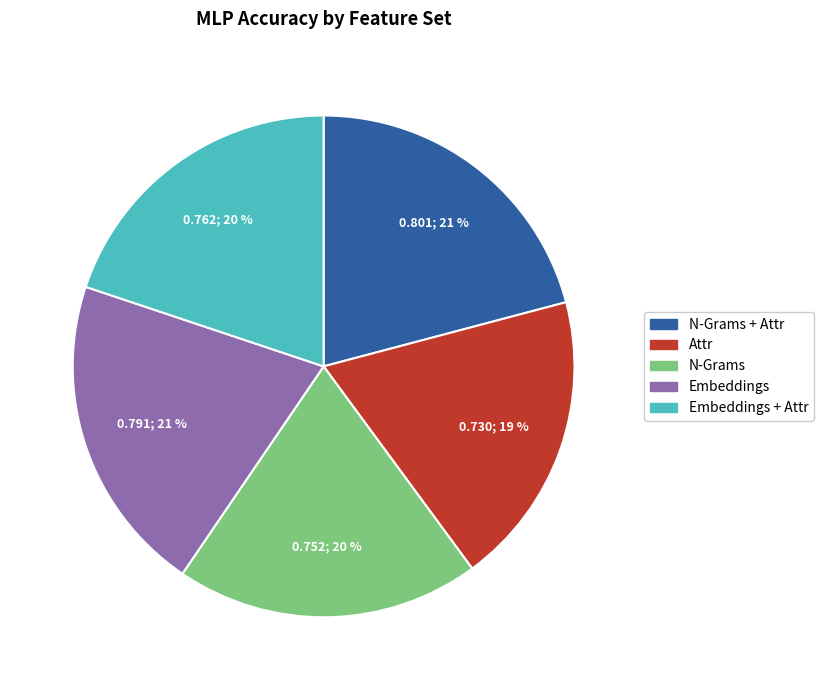

To the nearest percent, what is the difference between the largest and smallest slice percentages?

2%